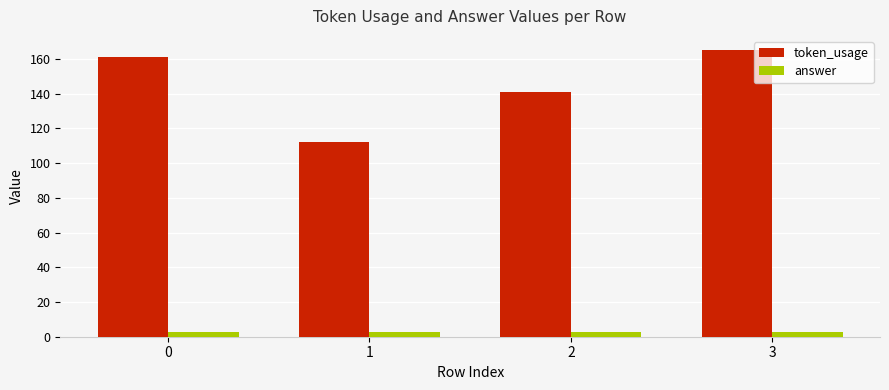

At how many categories does at least one series exceed 75?

4